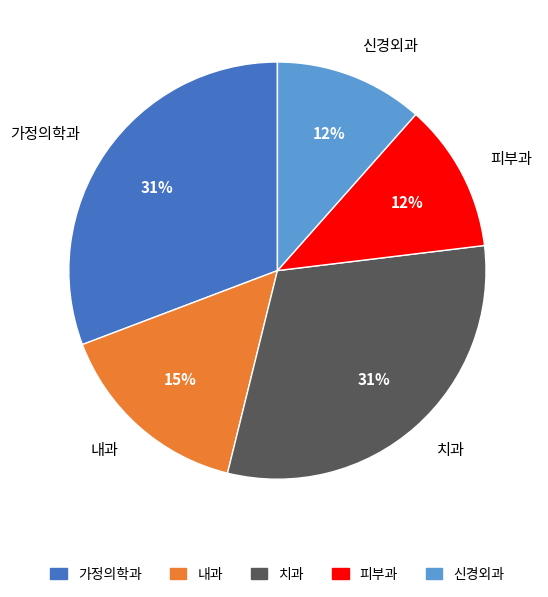

How many slices are in this pie chart?

5